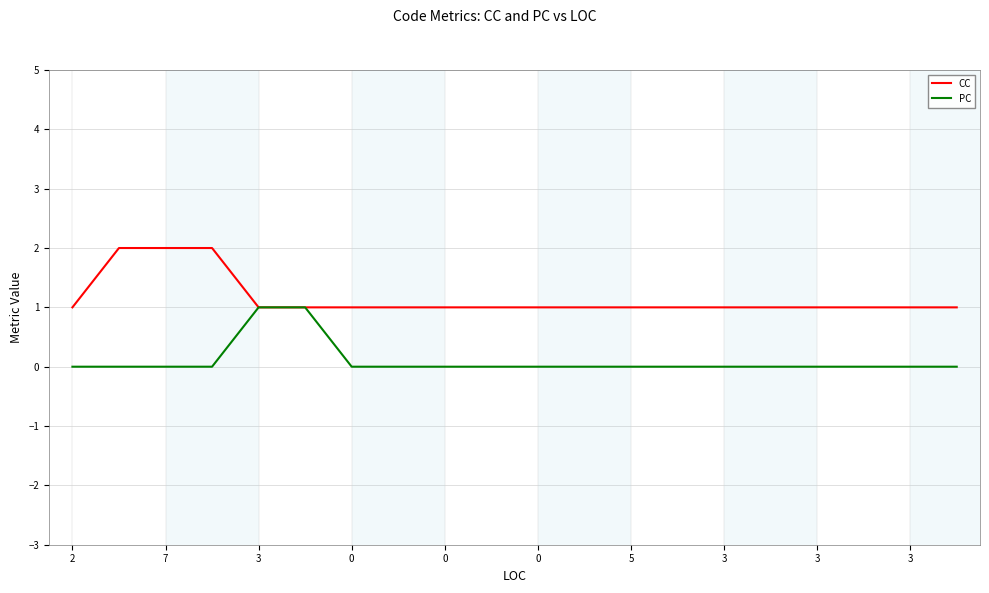

Rank the series by their average value, from lowest to highest.

PC, CC